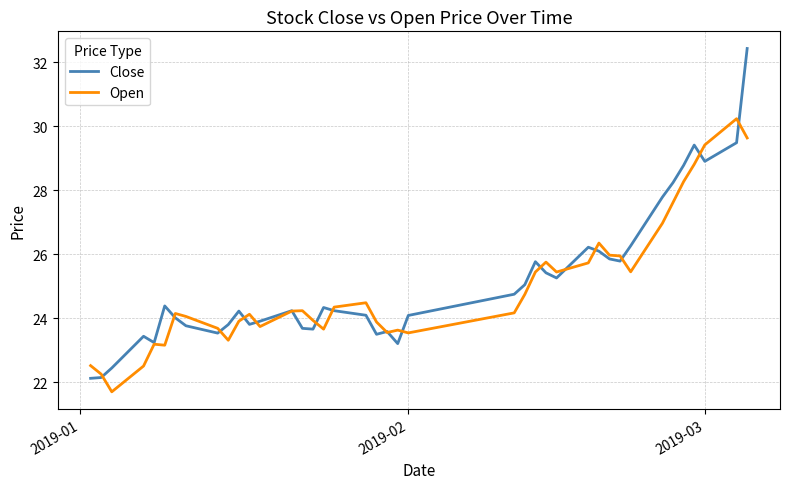

True or false: Open has more than 0 points higher than both neighbors.

True